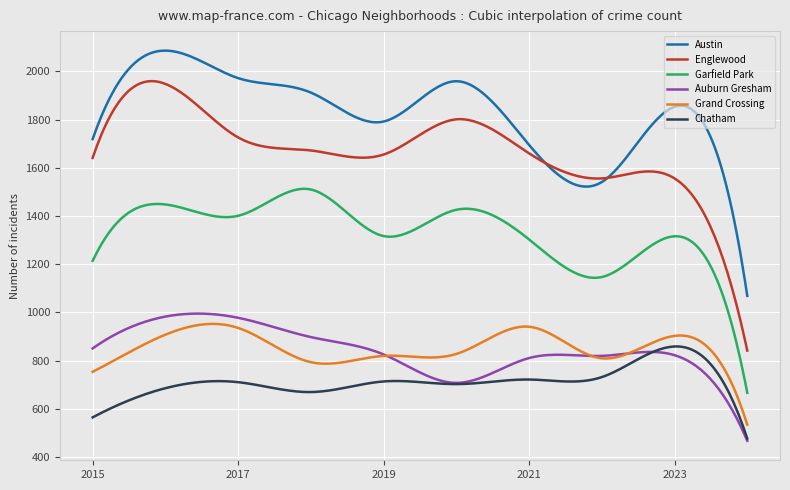

Which series has the largest range (max minus min)?

Englewood